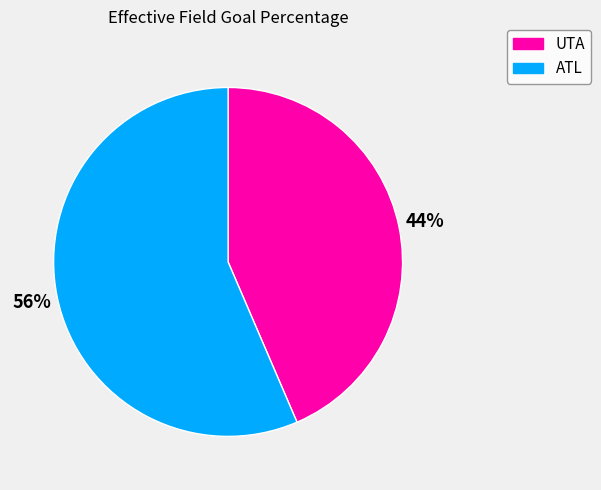

What percentage is the UTA slice, to the nearest percent?

44%